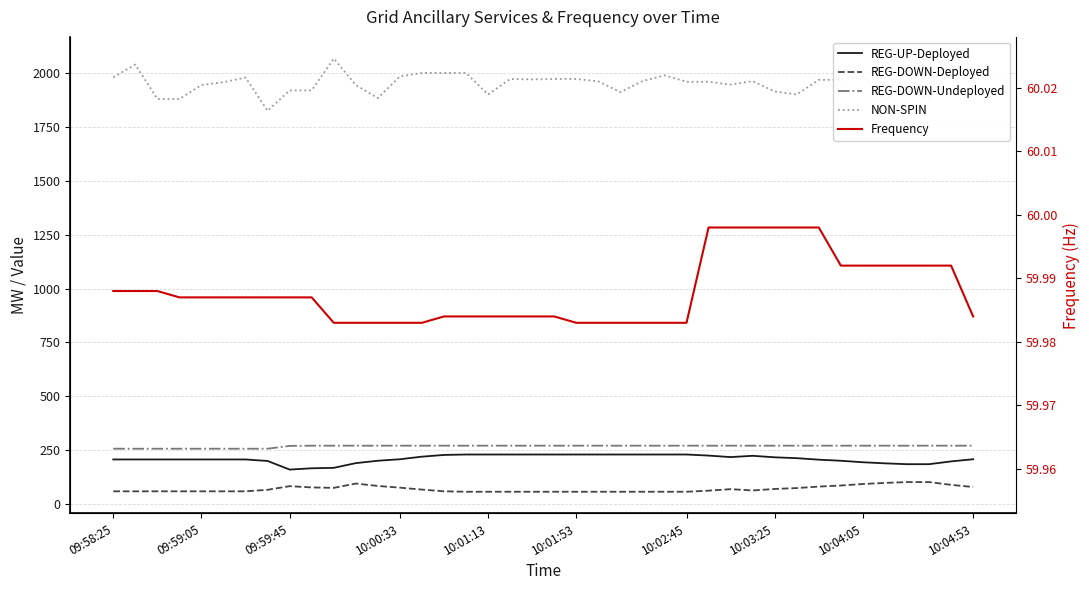

True or false: REG-DOWN-Undeployed and REG-DOWN-Deployed cross at least once.

False